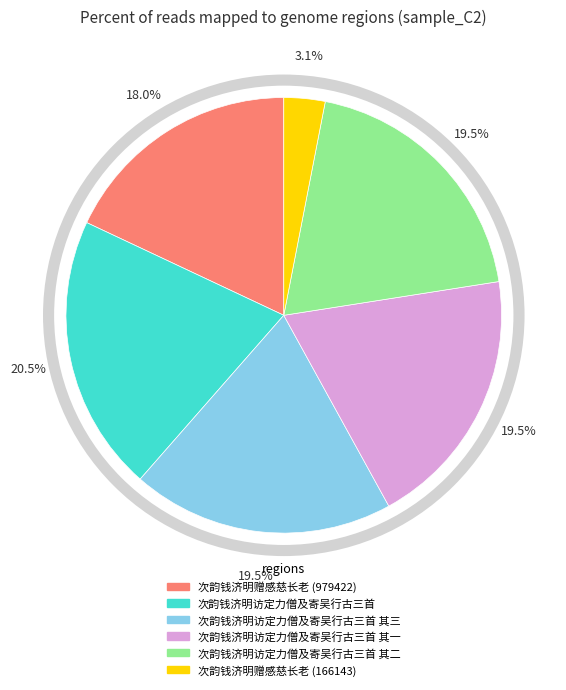

Is there a majority slice in this chart?

No